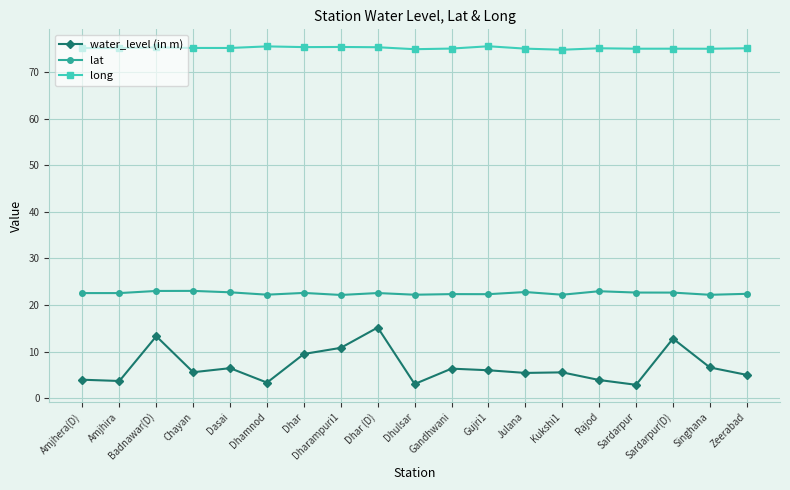

What is the label of the 16th point from the right?

Chayan